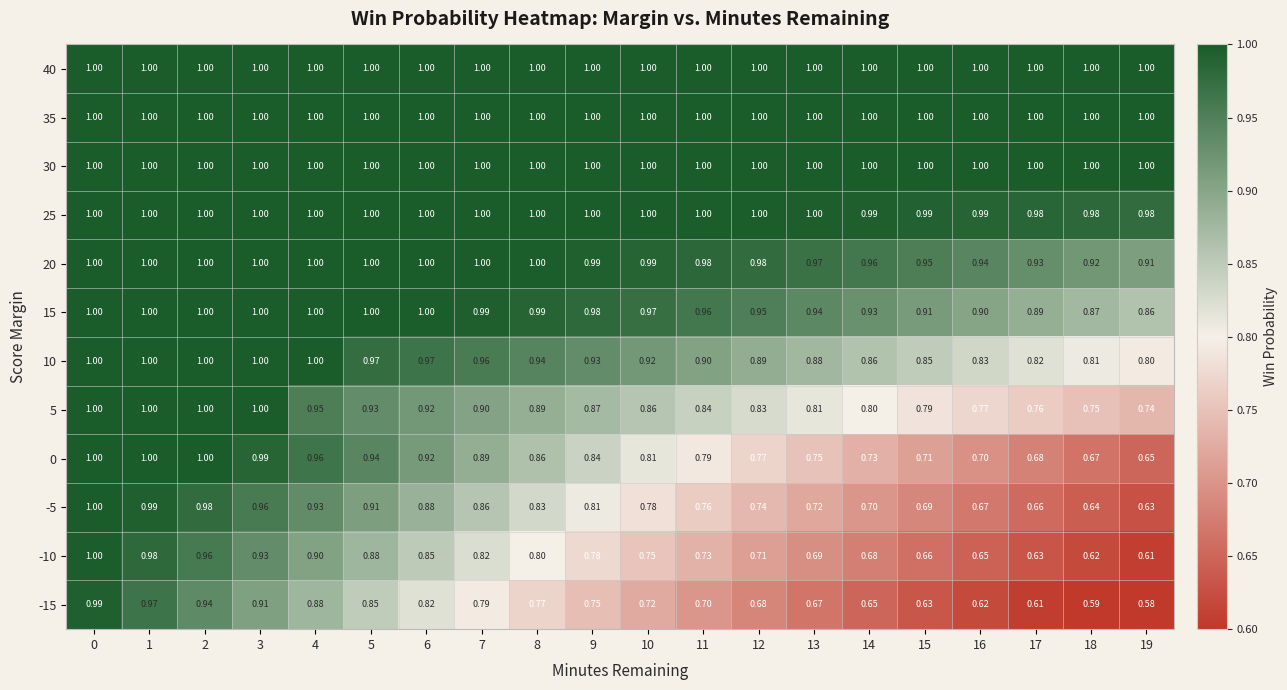

Is the value of 15 at 4 greater than the value of -5 at 9?

Yes